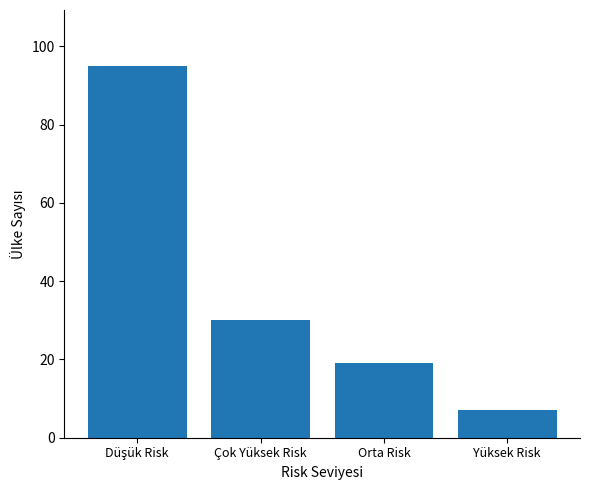

Count the values in the range 19 to 95.

3